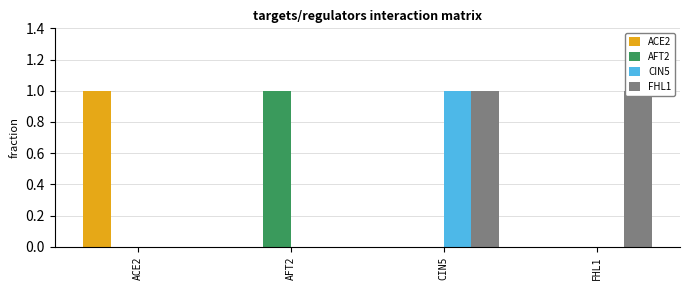

What is the total value across all series at ACE2?

1